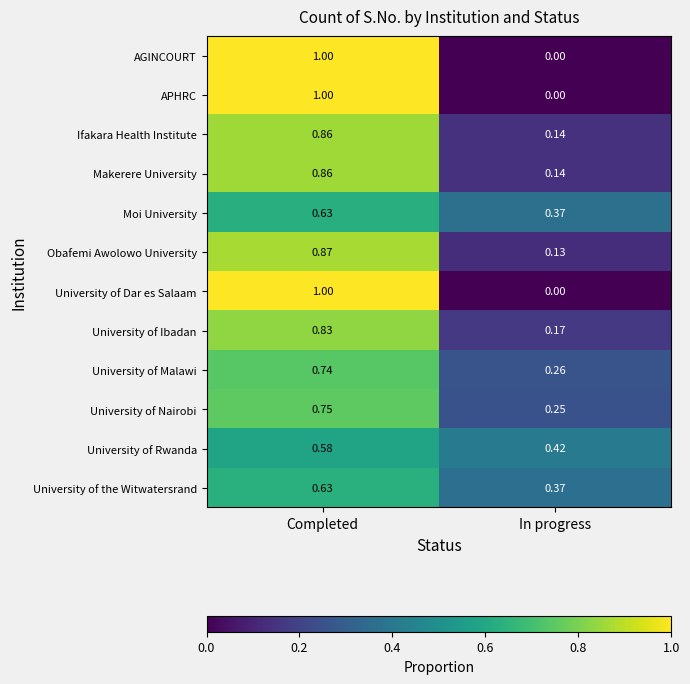

Which category has the highest value in the University of Nairobi series?

Completed